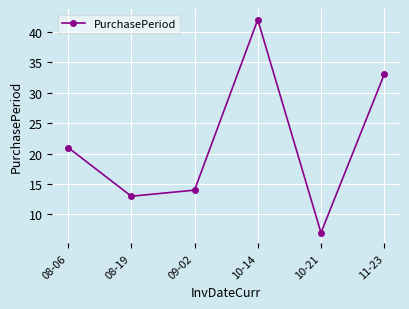

Reading left to right, what are all the values shown in this chart?

08-06=21	08-19=13	09-02=14	10-14=42	10-21=7	11-23=33